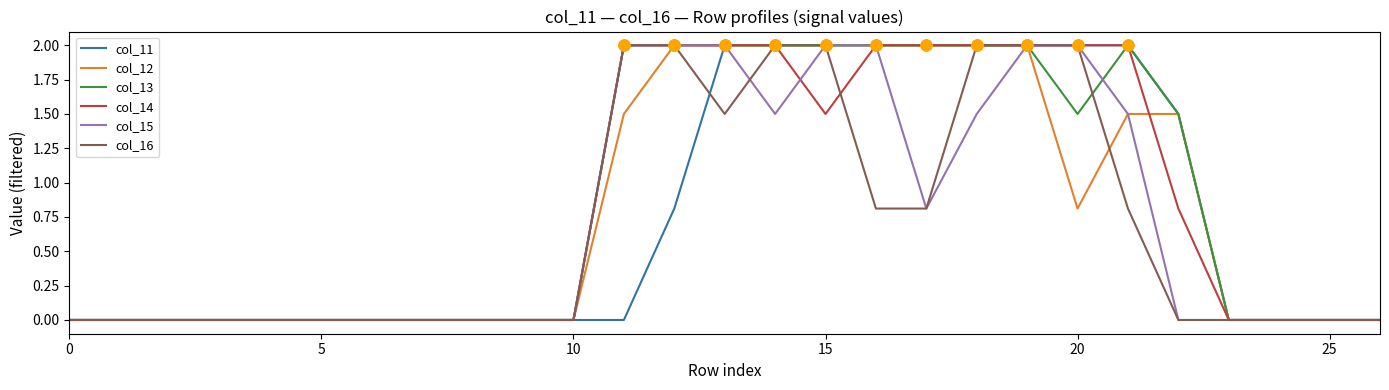

What is the maximum value shown in the chart?

2.0